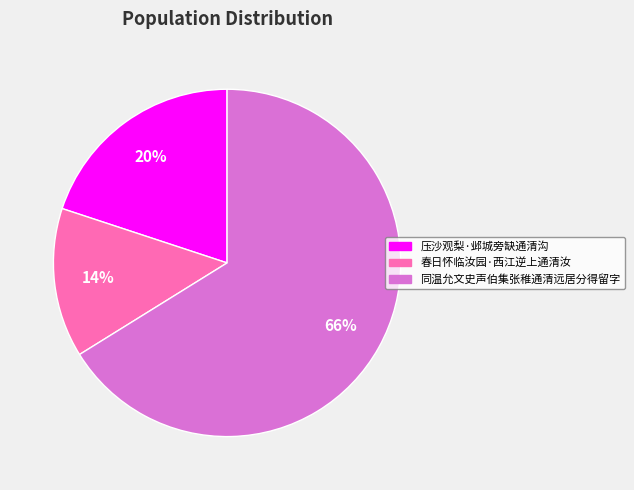

To the nearest percent, what is the difference between the largest and smallest slice percentages?

52%